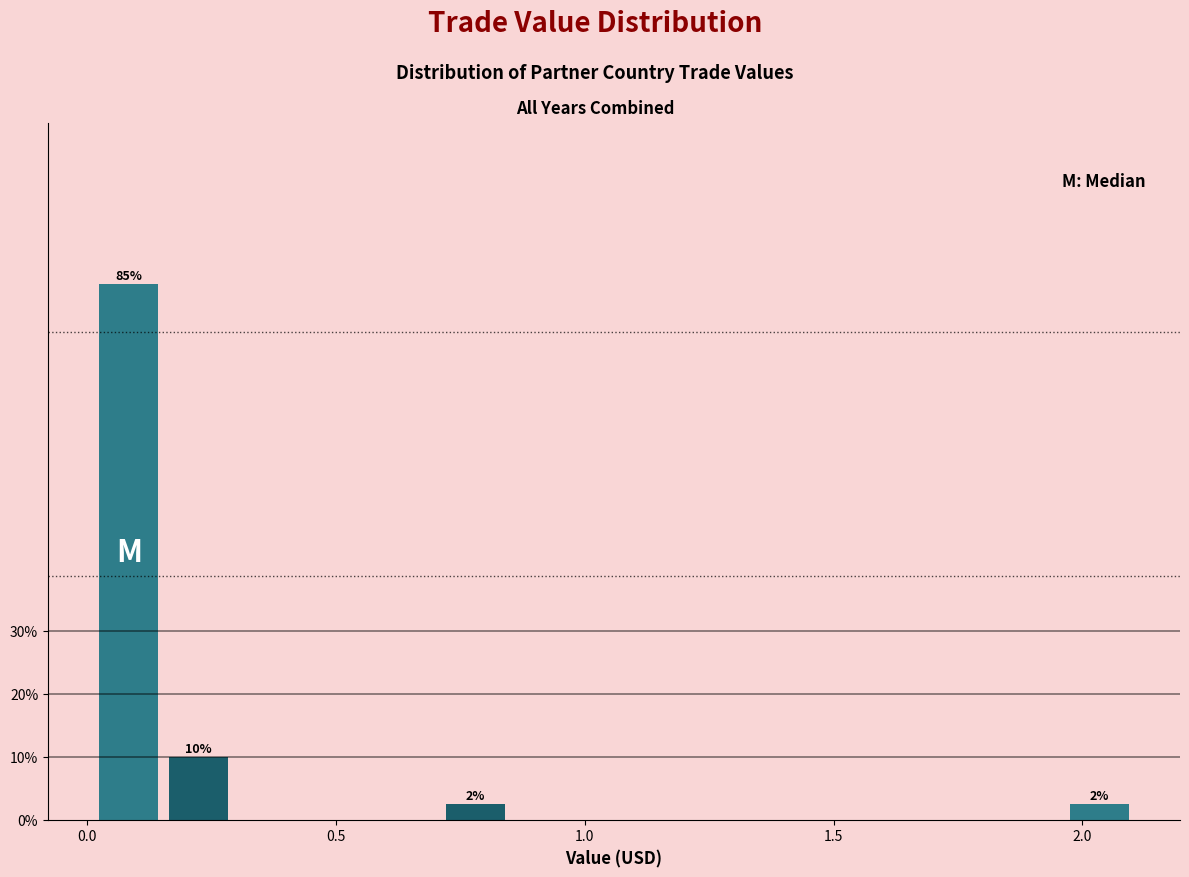

Around what value on the x-axis is the tallest bar? Give the approximate position of its centre, as read against the axis.

0.10